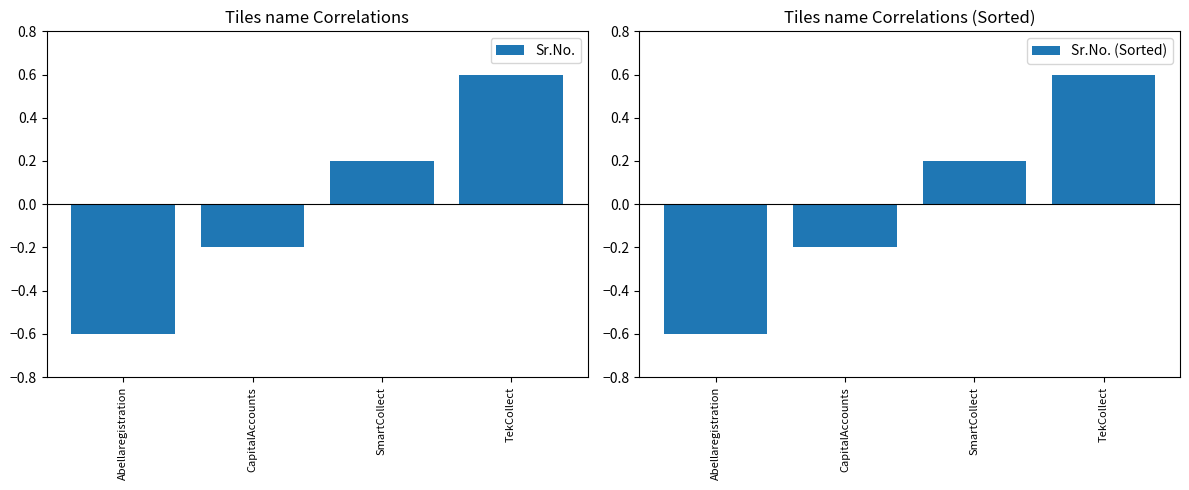

How many values in Sr.No. are below zero?

2